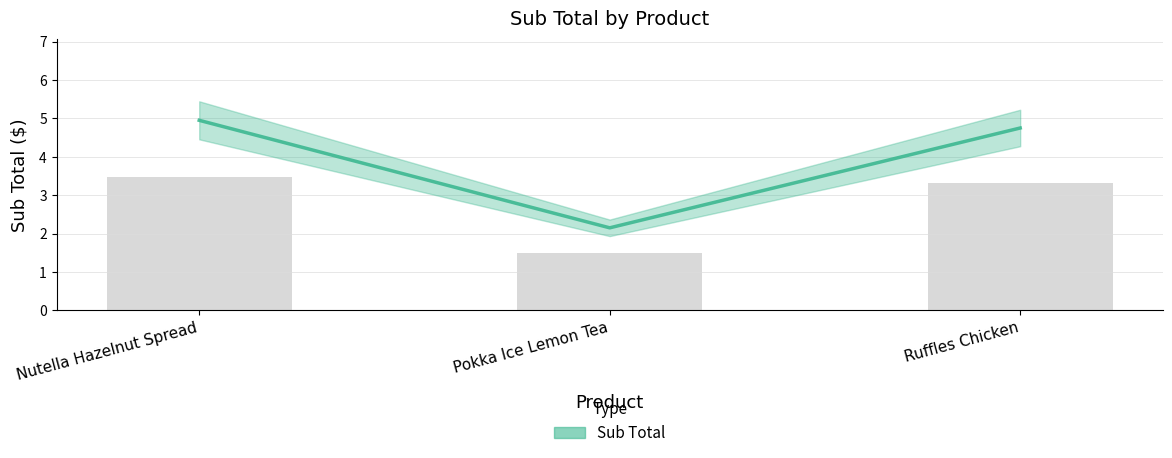

How many series are shown in this chart?

1